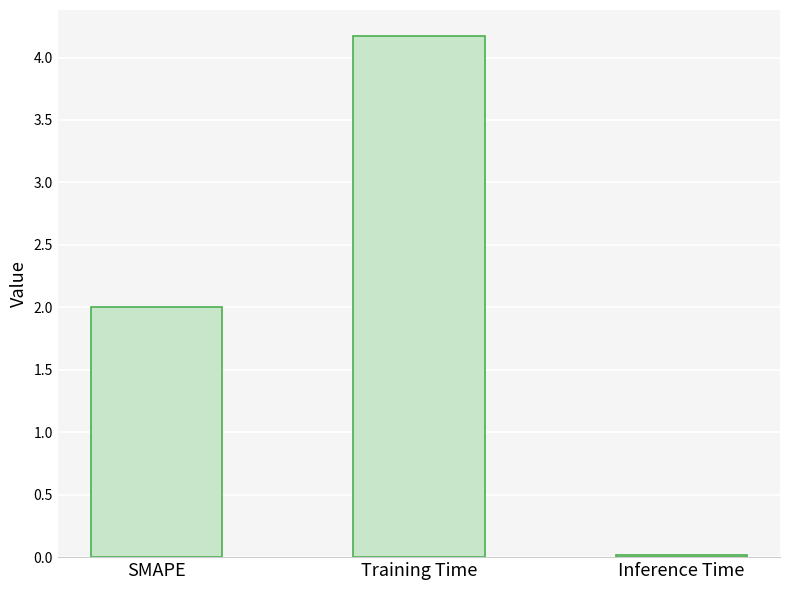

What is the label of the 3rd bar from the left?

Inference Time